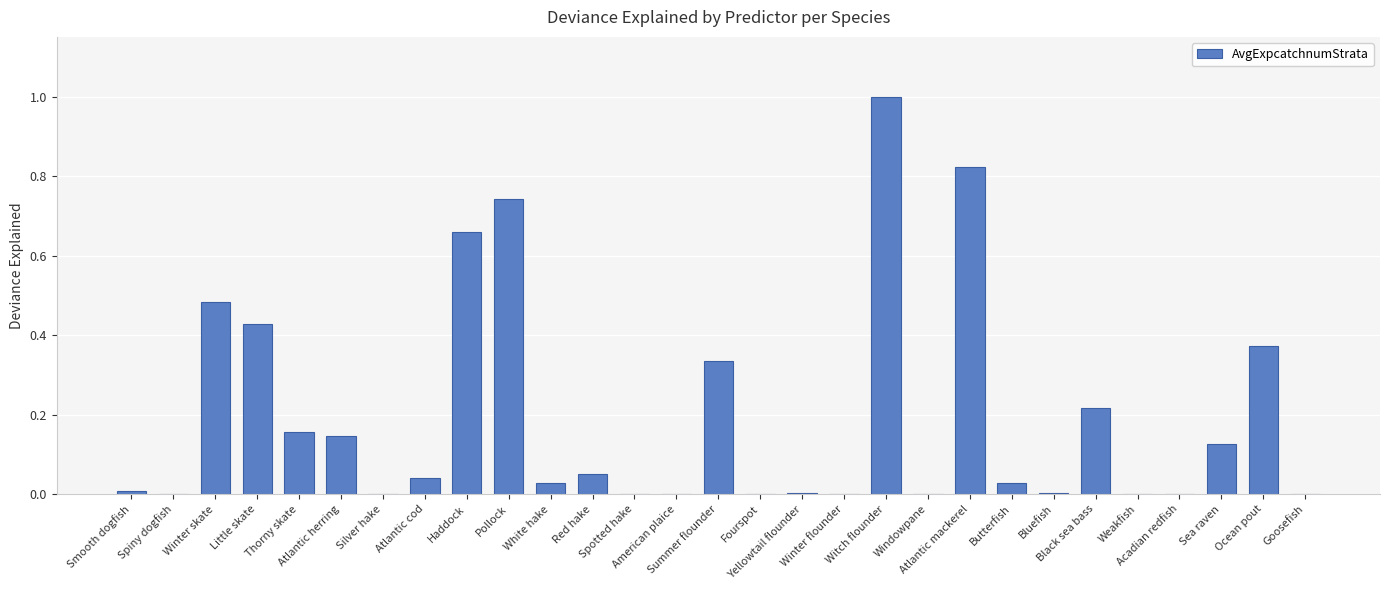

What is the greatest value displayed?

1.0